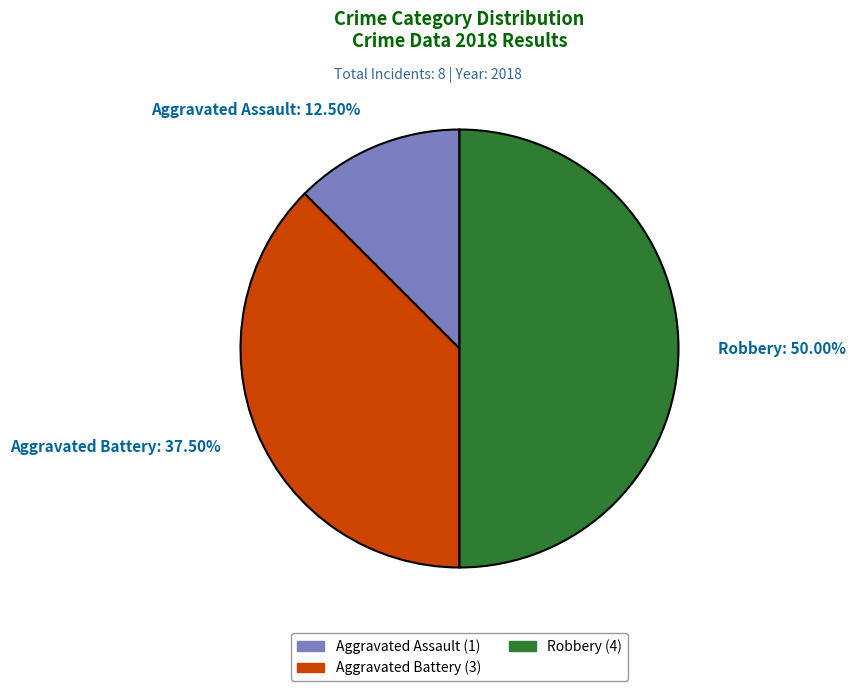

Between Aggravated Assault (1) and Robbery (4), which is larger?

Robbery (4)